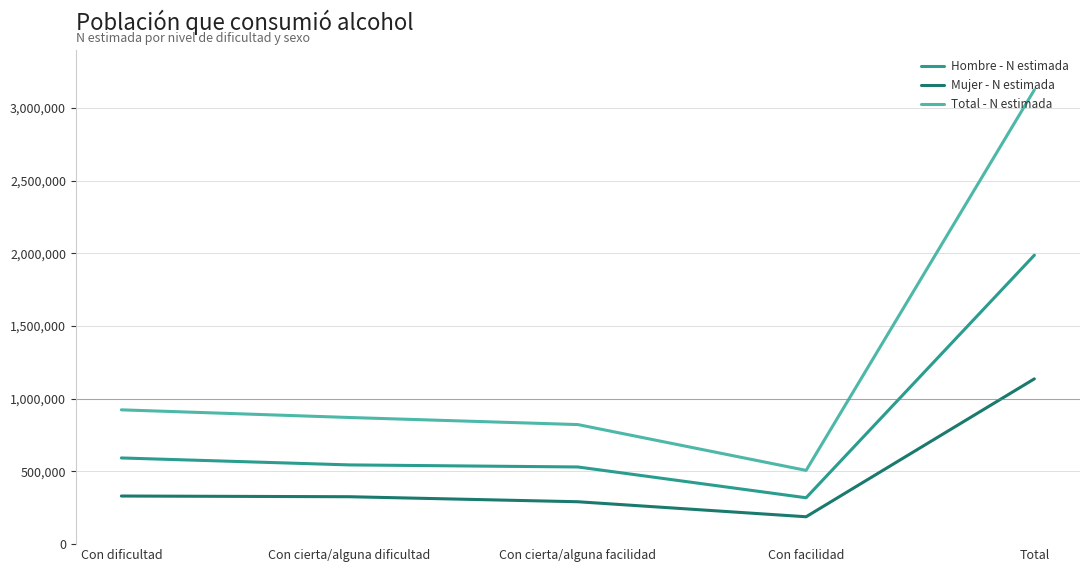

What is the greatest value displayed?

3124392